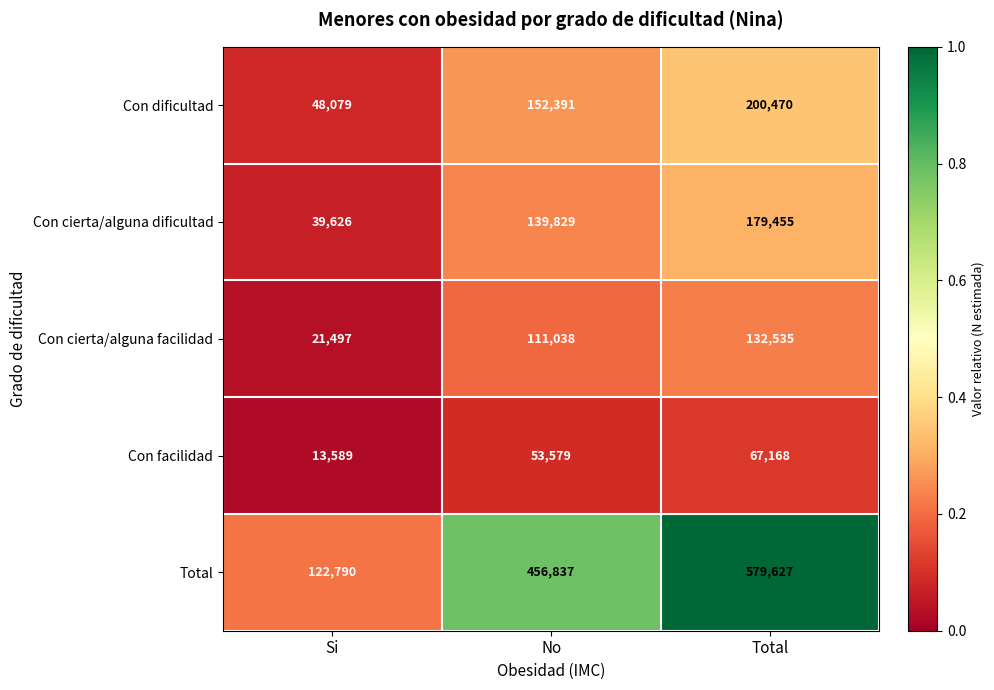

Reading left to right, transcribe all the data shown in this chart.

Con dificultad: 48079	152391	200470
Con cierta/alguna dificultad: 39626	139829	179455
Con cierta/alguna facilidad: 21497	111038	132535
Con facilidad: 13589	53579	67168
Total: 122790	456837	579627